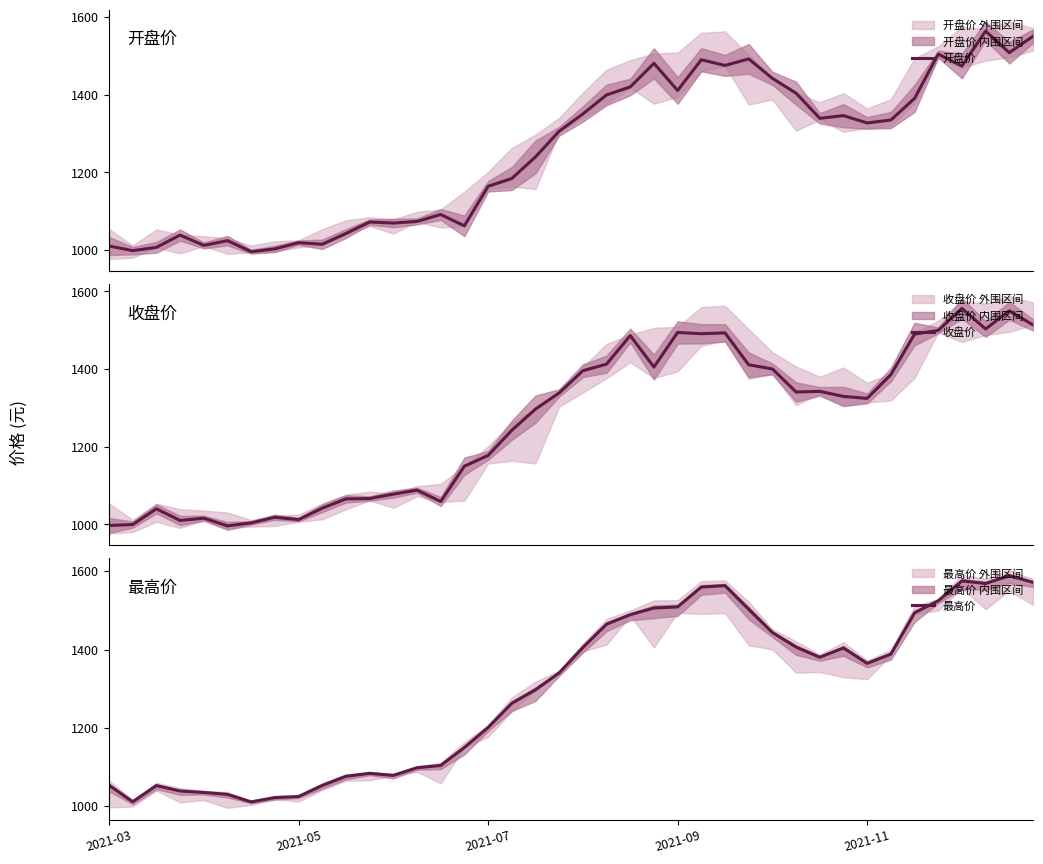

True or false: 开盘价 has a value of 350.9 at 2021-07.

False